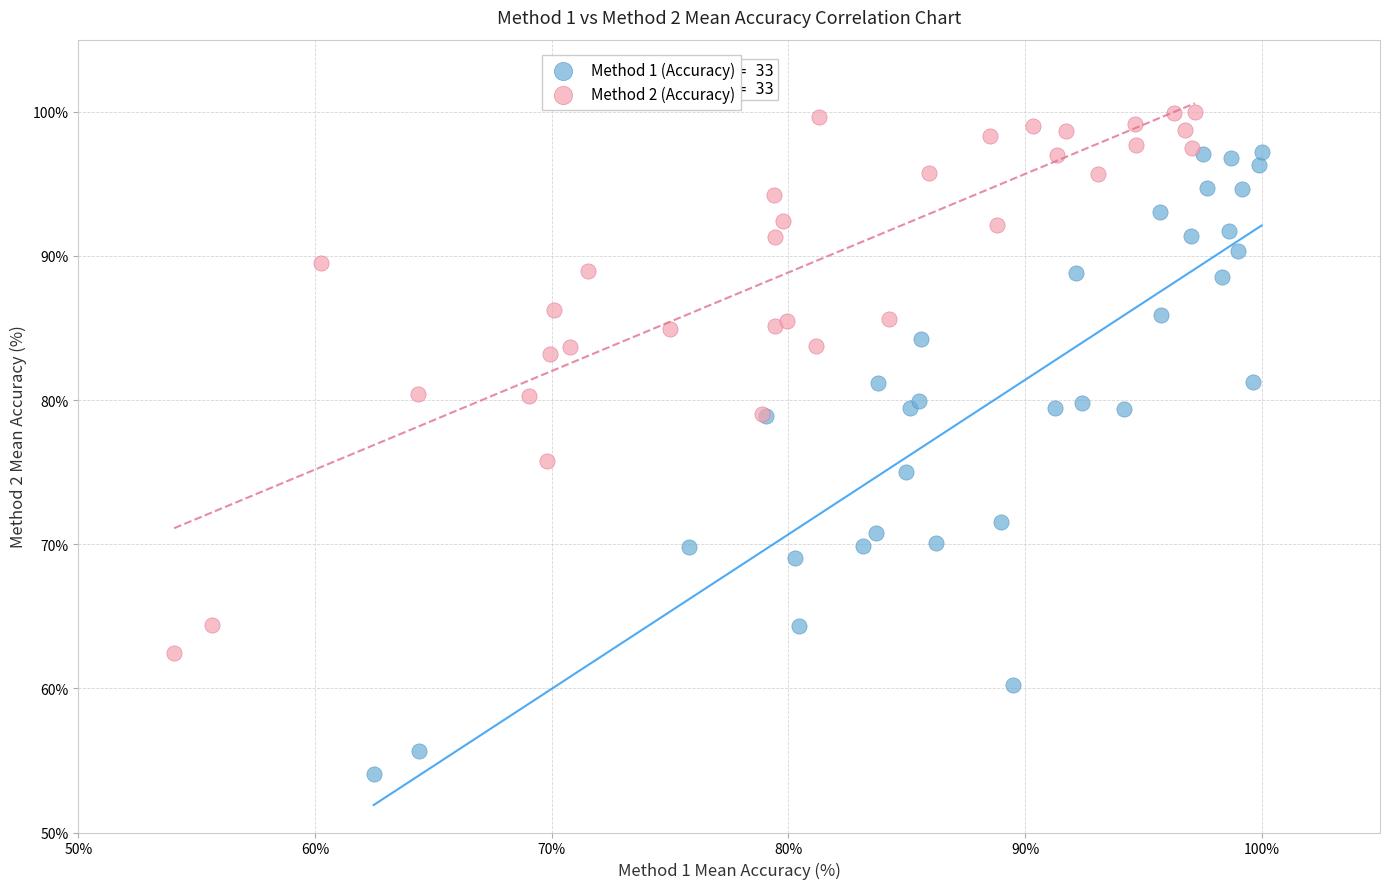

Which series reaches the minimum Y coordinate?

Method 1 (Accuracy)